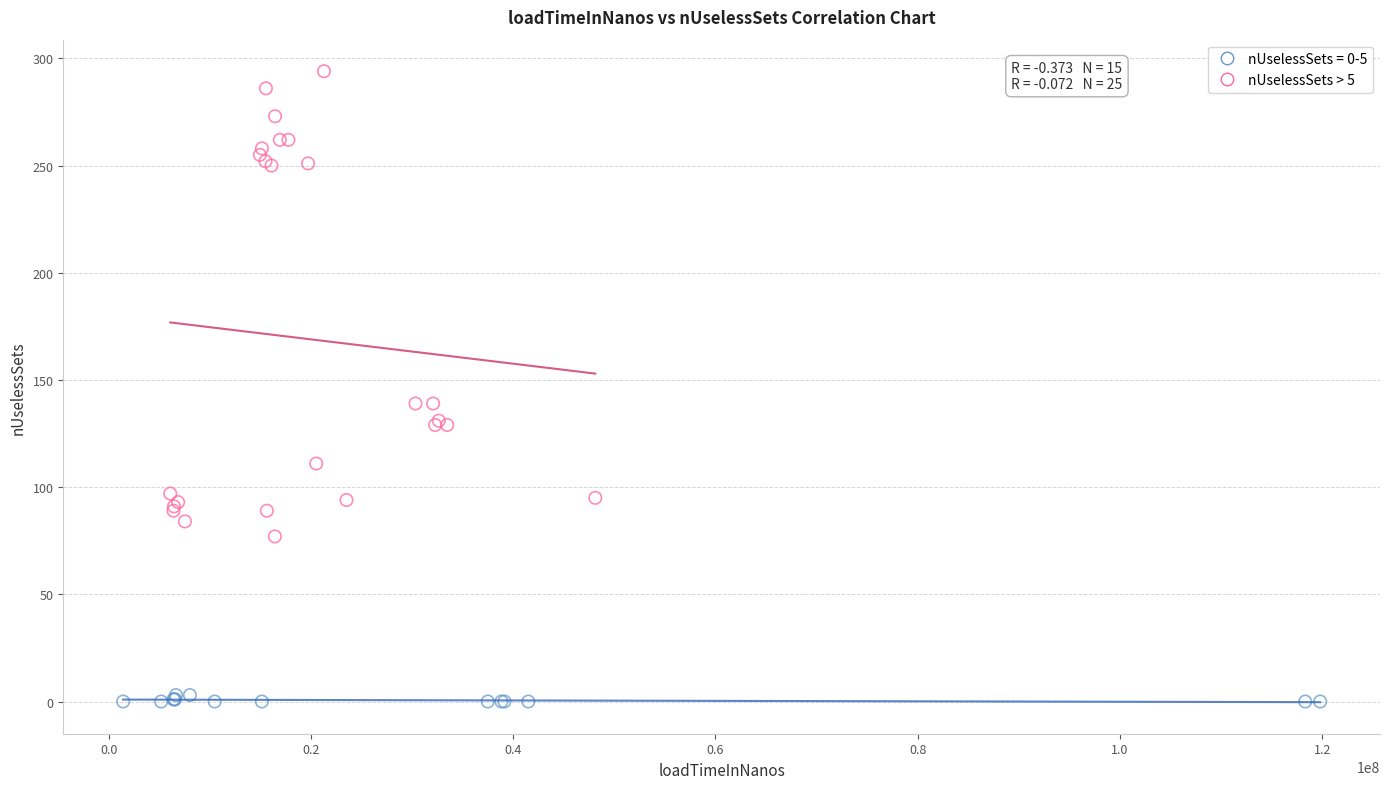

Which series has the largest Y range (max minus min)?

nUselessSets > 5